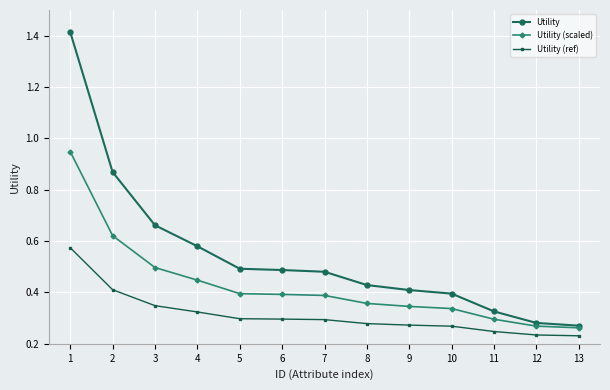

Count the number of data series in this chart.

3